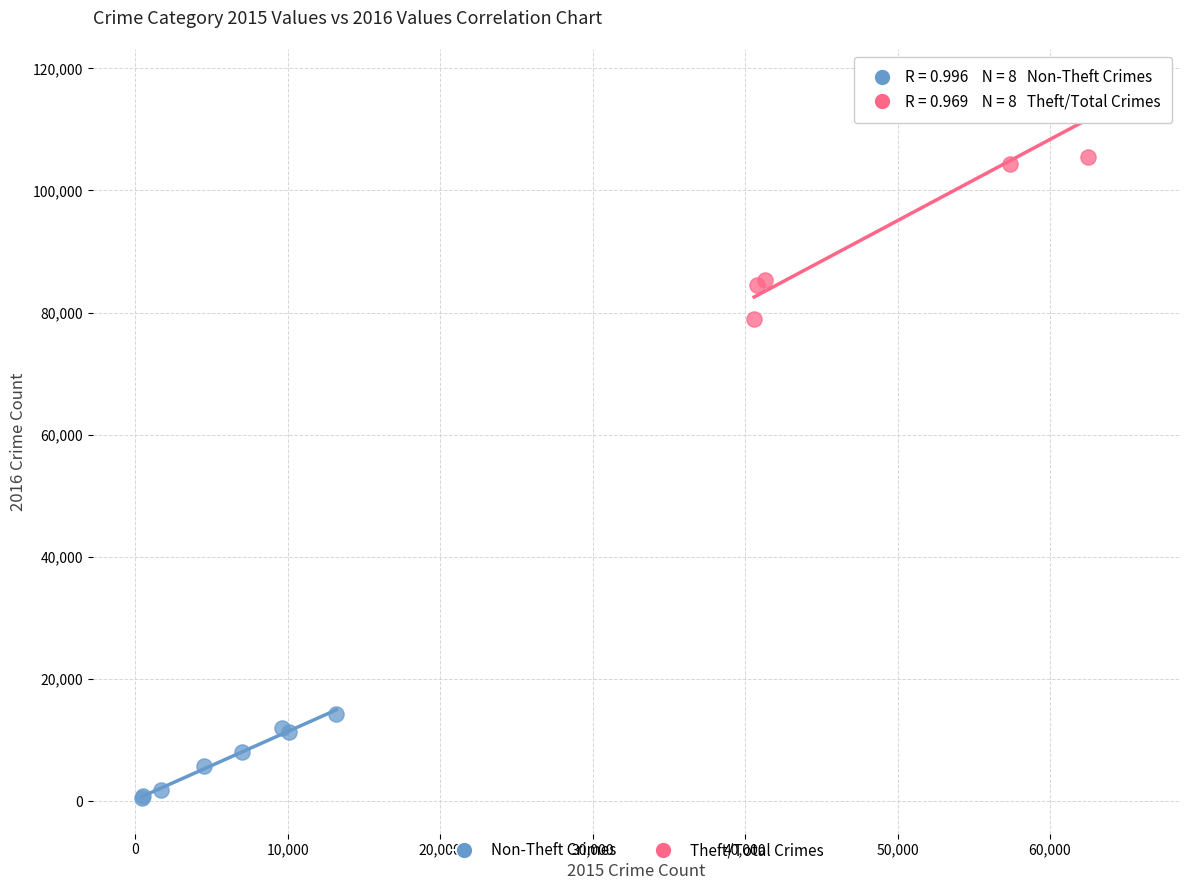

What are all the series names shown in the legend?

Non-Theft Crimes, Theft/Total Crimes